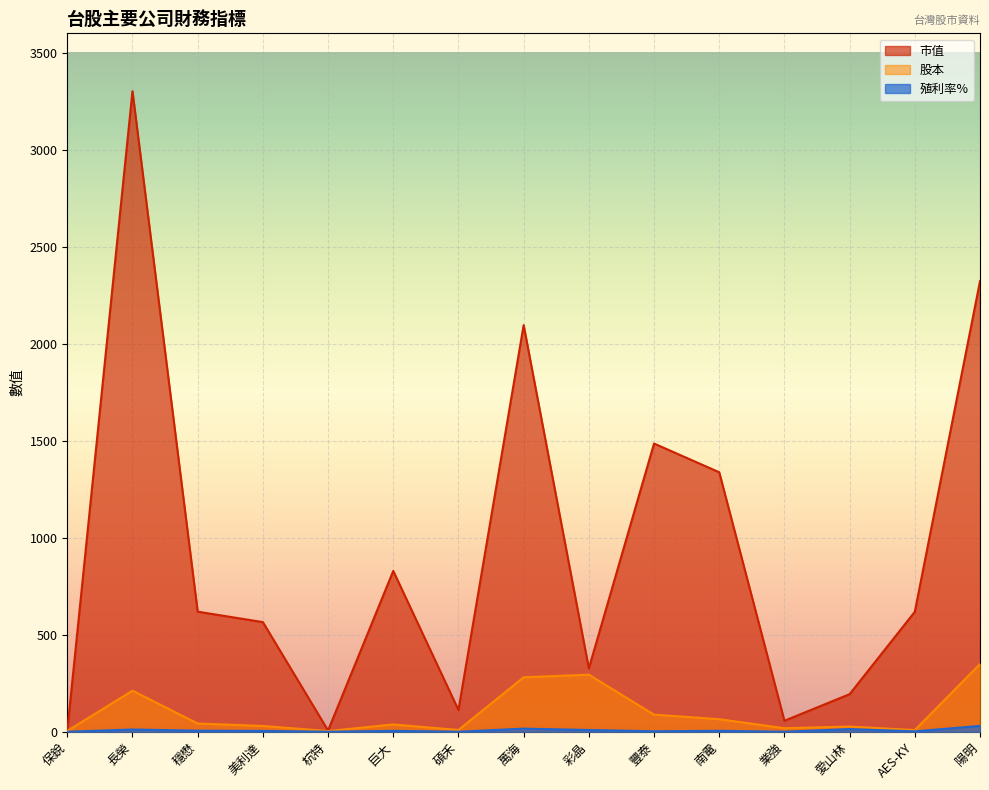

Which has a higher value, 碩禾 or AES-KY?

AES-KY